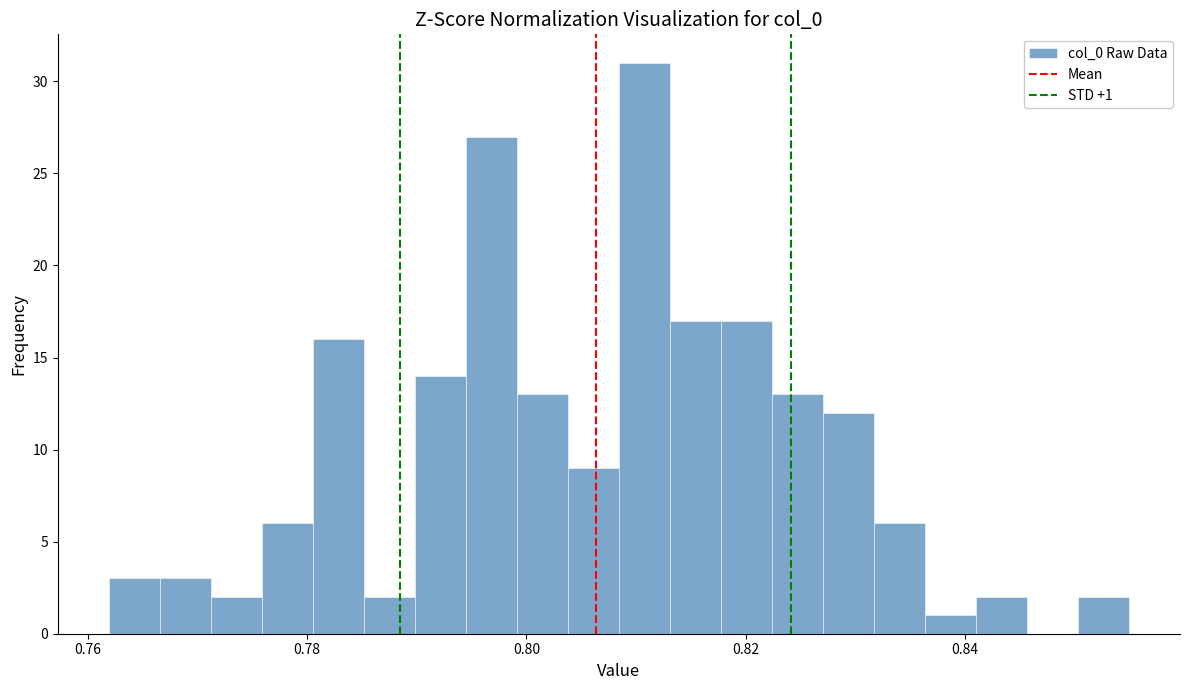

Around what value on the x-axis is the tallest bar? Give the approximate position of its centre, as read against the axis.

0.810